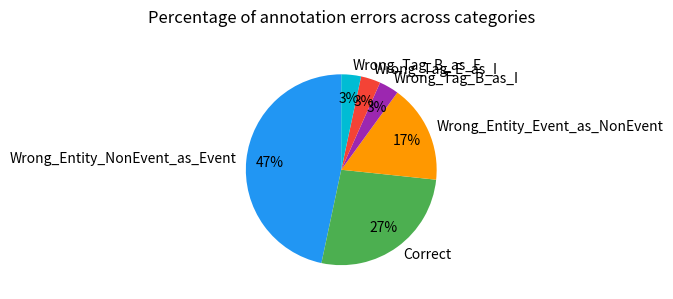

To the nearest percent, what portion does Correct represent?

27%